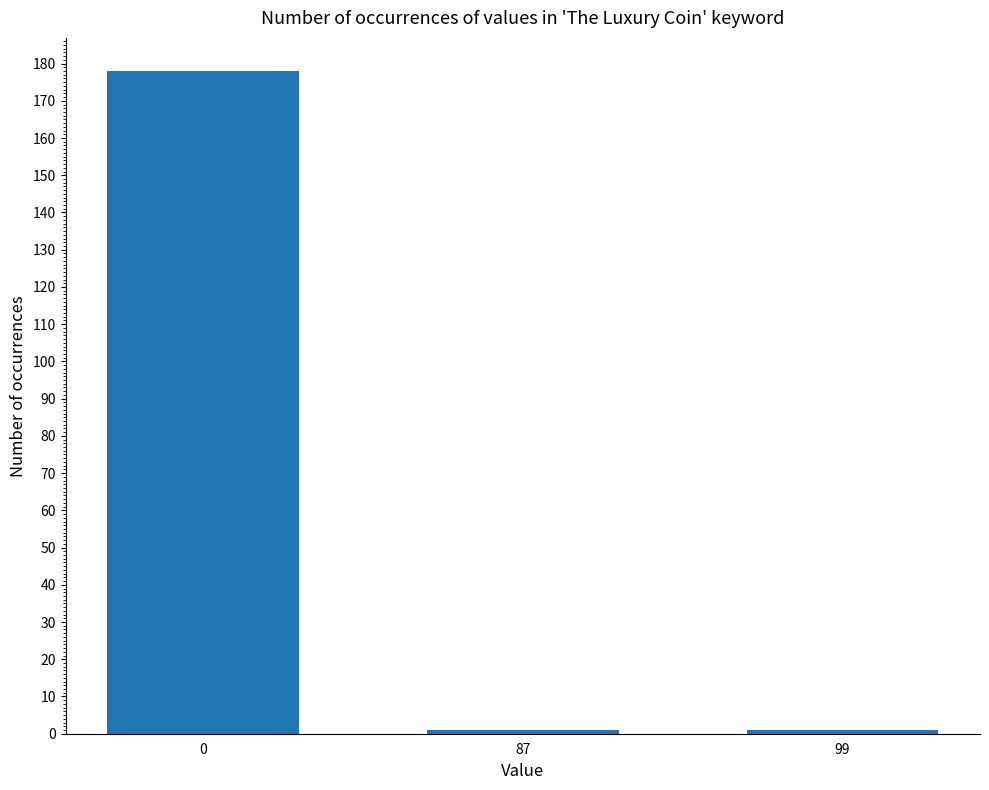

What is the greatest value displayed?

178